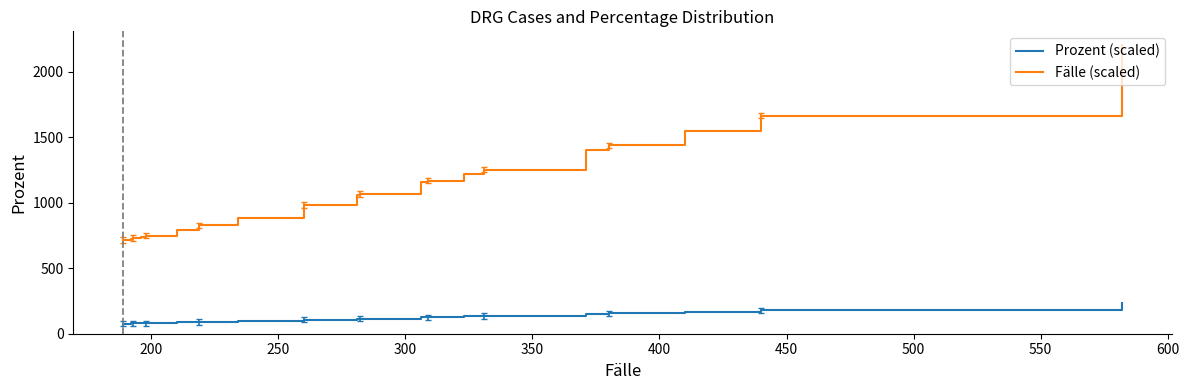

Which series has the largest total across all categories?

Fälle (scaled)